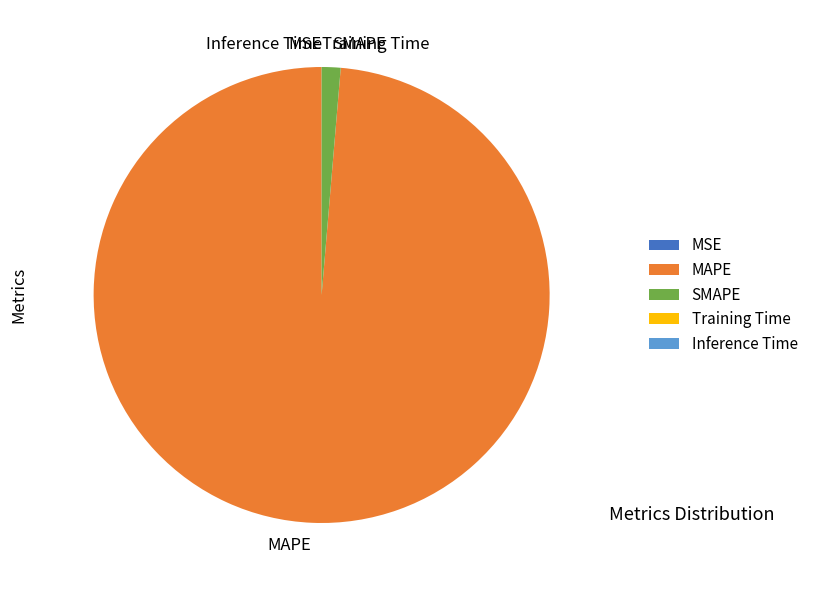

True or false: SMAPE accounts for 1% of the total.

True